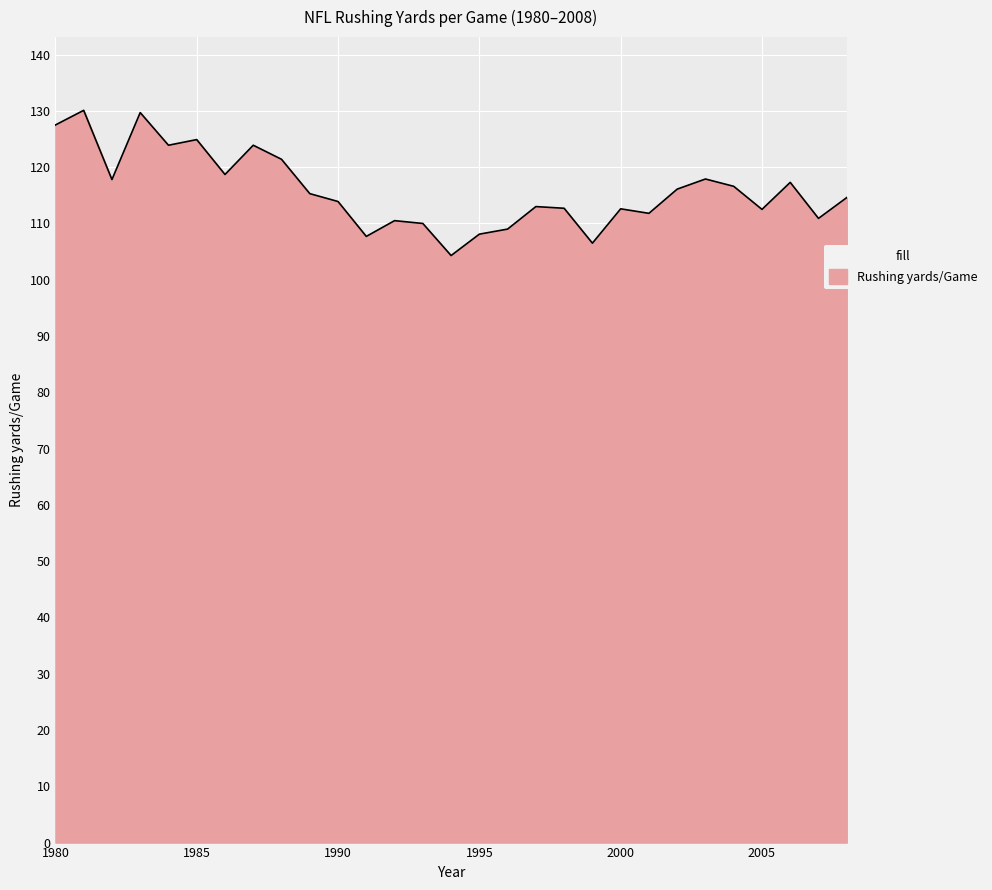

What is the difference between the maximum and minimum values?

25.8